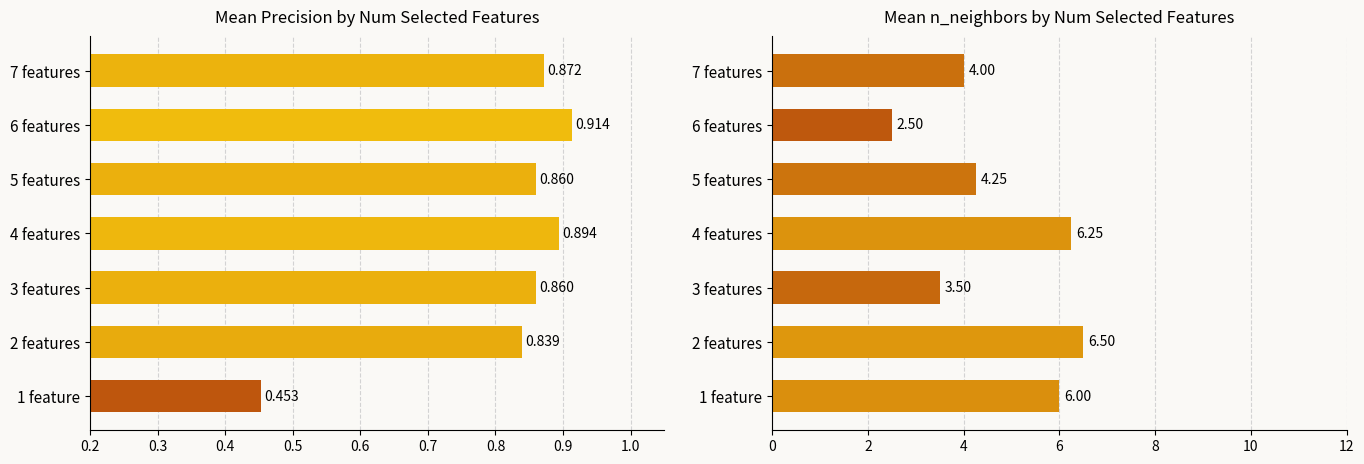

How many bars are there in total?

14